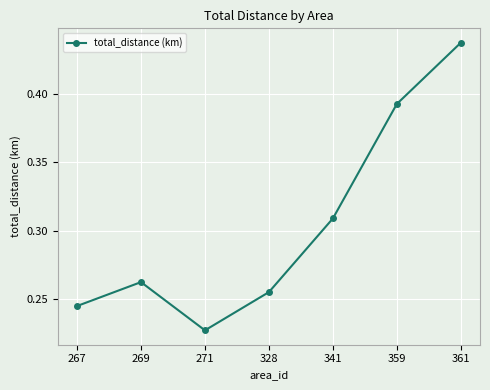

True or false: the data shows 0.2 at 361.

False